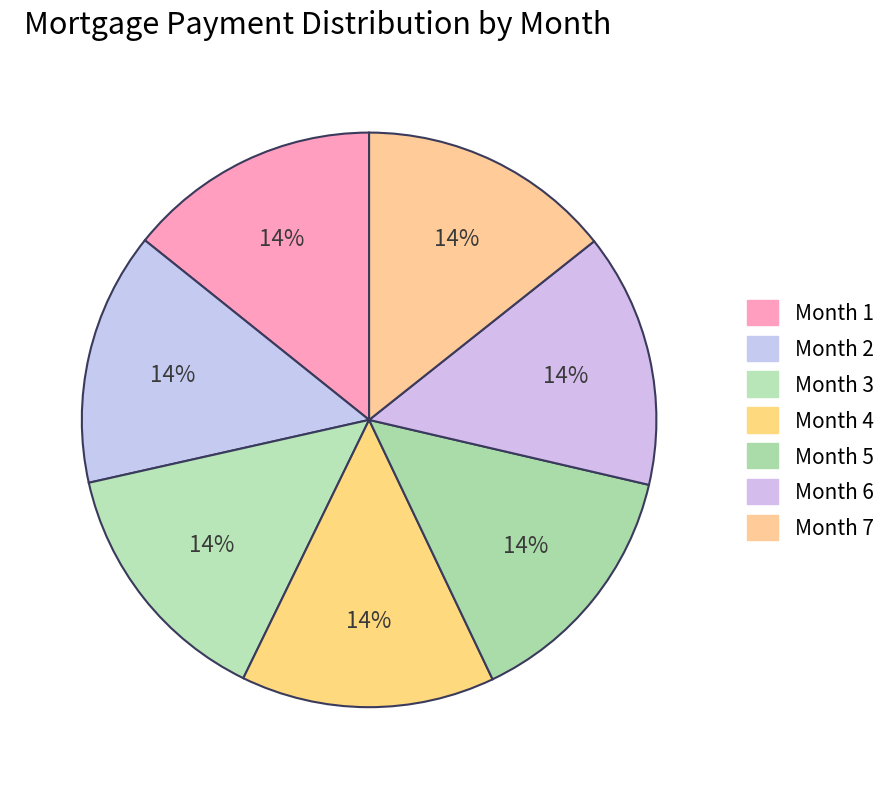

Rank the categories by value from lowest to highest.

Month 1, Month 2, Month 3, Month 4, Month 5, Month 6, Month 7